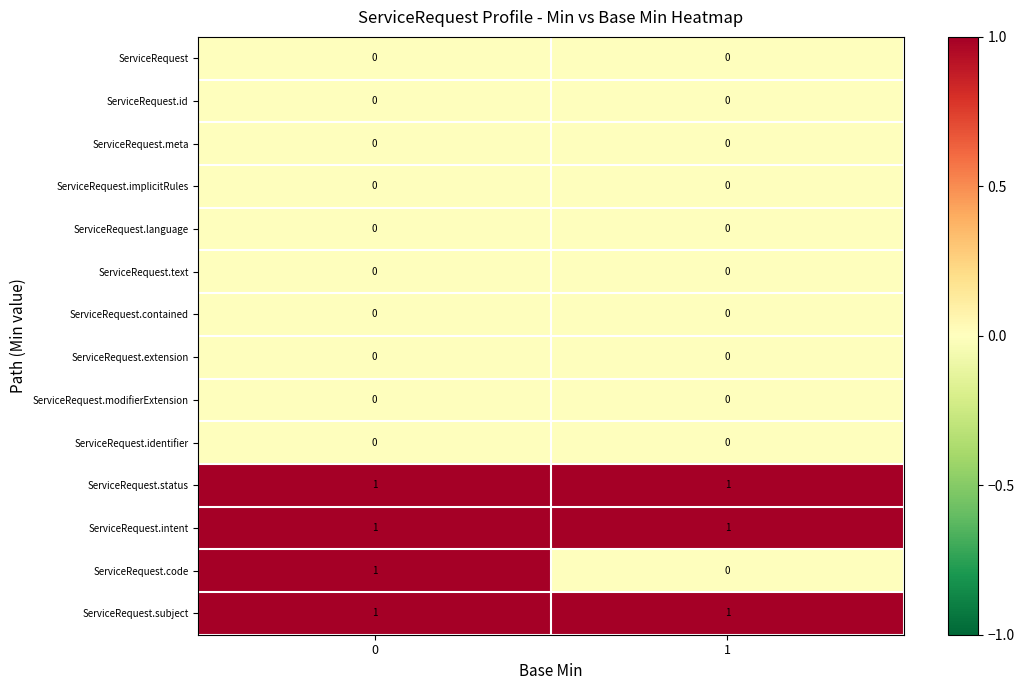

What is the total value across all series at 0?

4